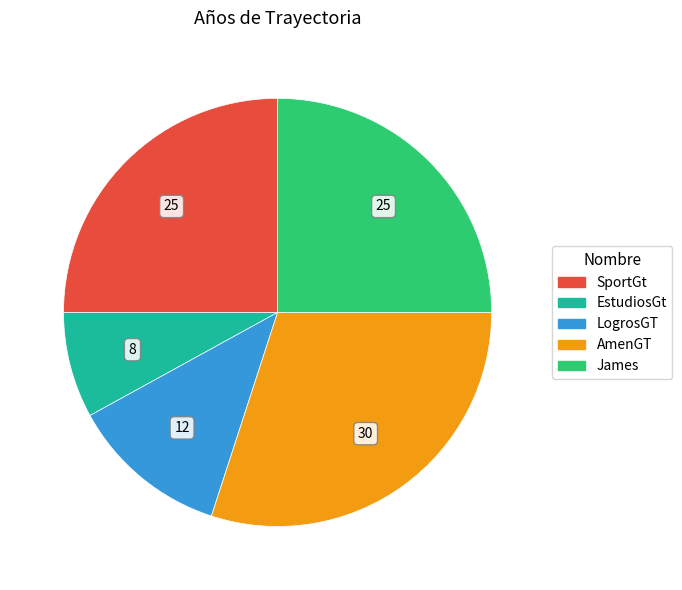

The James slice represents 31% of the pie. True or false?

False